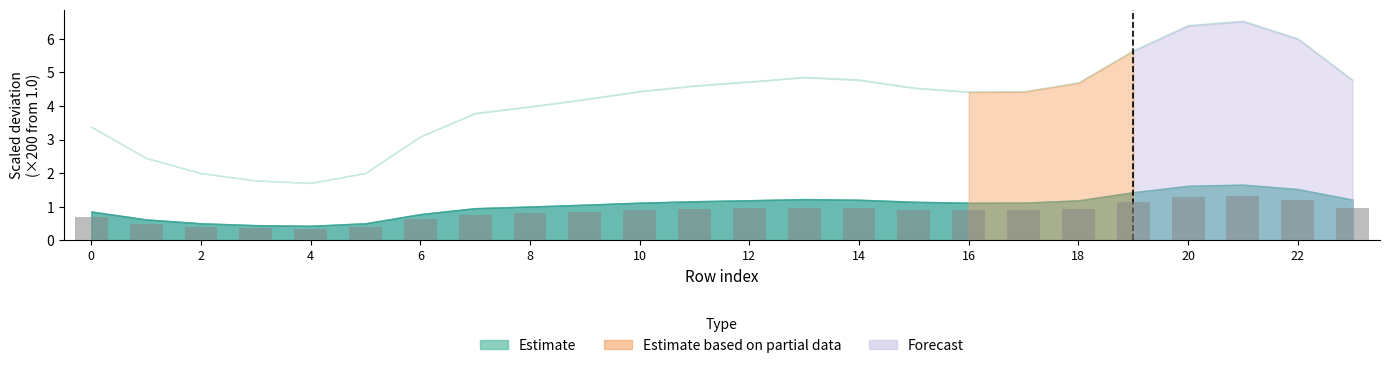

Count the number of categories in the chart.

24